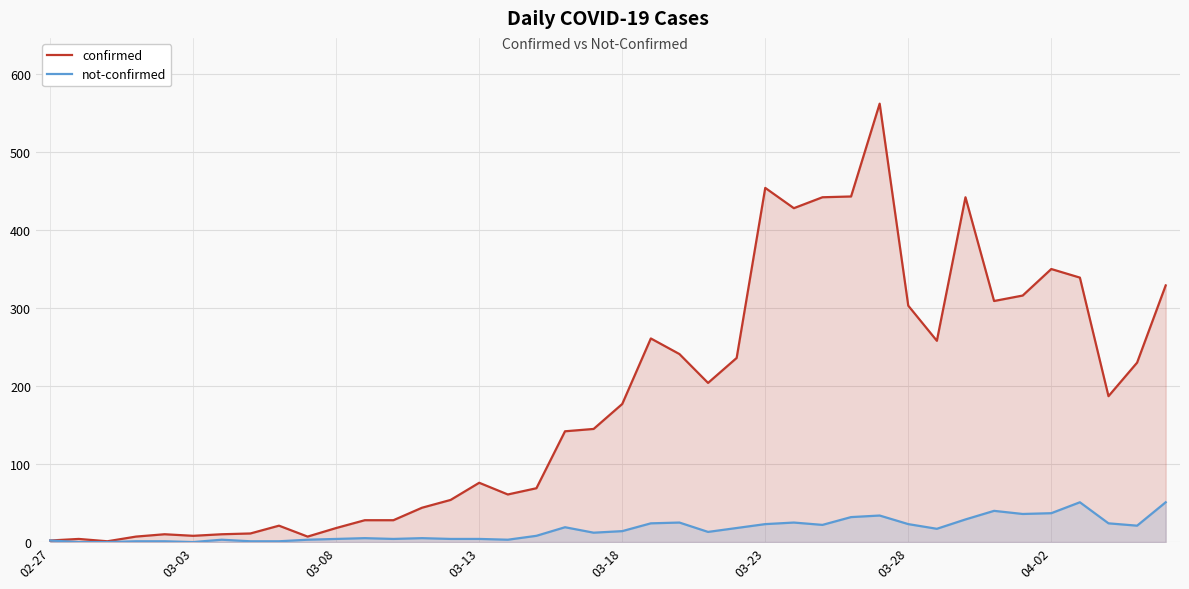

How many interior local peaks does the confirmed series have?

9